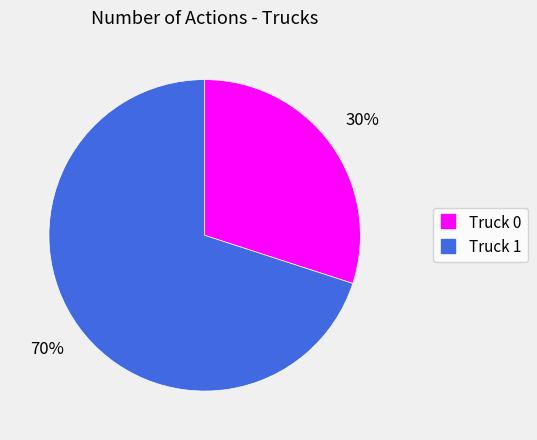

Do Truck 0 and Truck 1 together represent more than half of the pie?

Yes